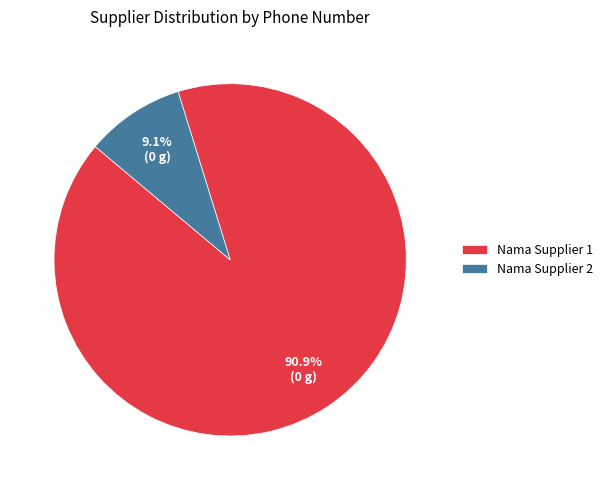

To the nearest percent, what is the difference between the largest and smallest slice percentages?

82%